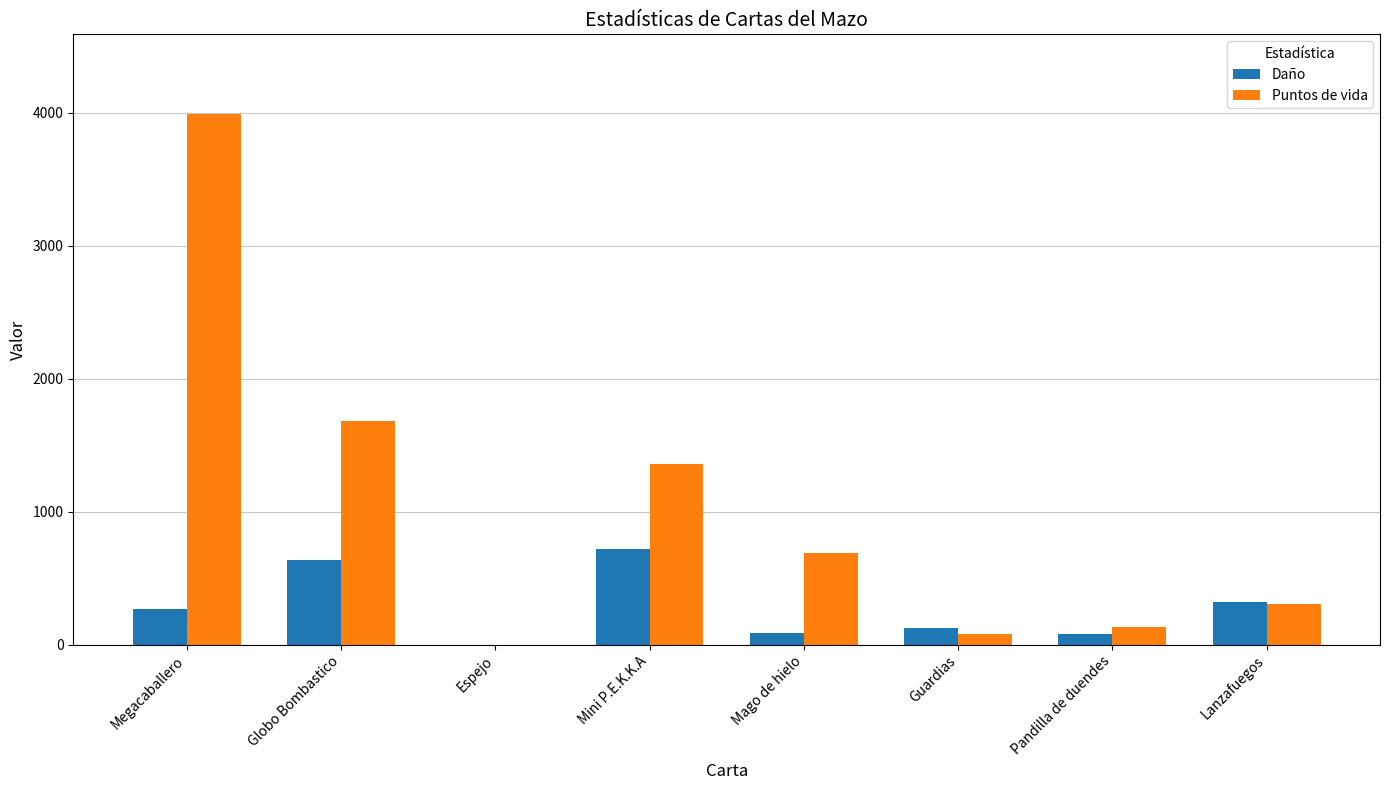

What is the approximate value of Daño at Megacaballero?

268